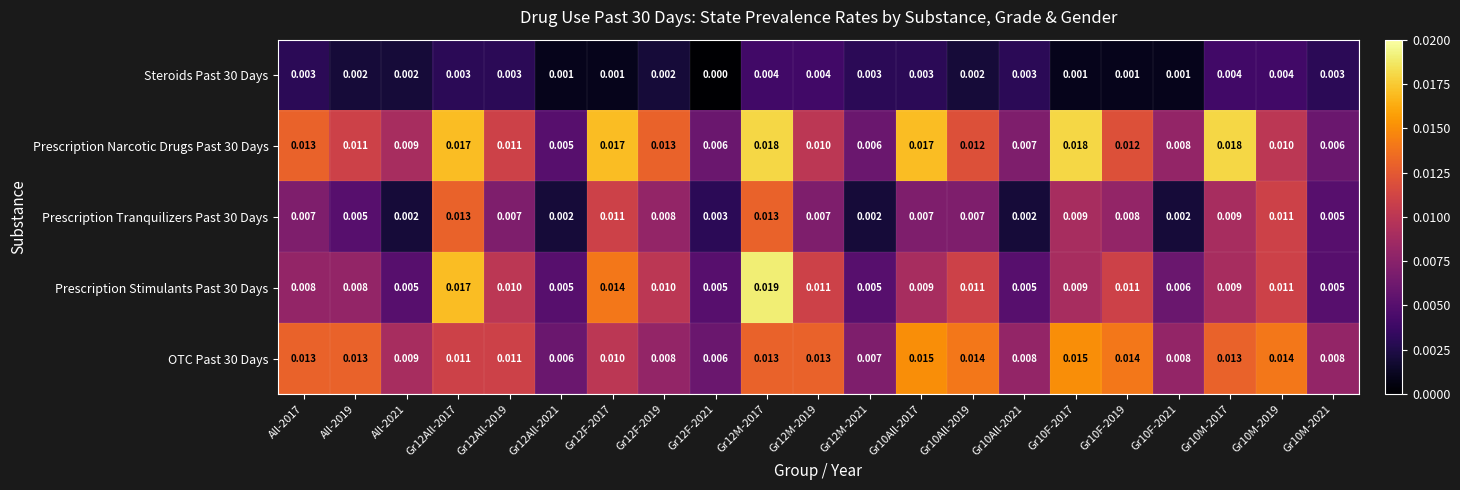

At which category is the sum across all series the highest?

Gr12M-2017